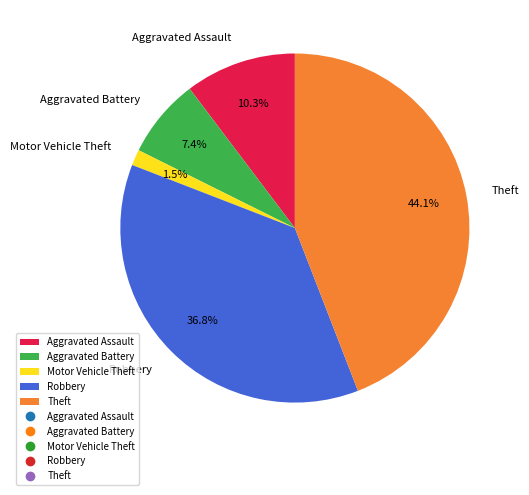

How many slices are in this pie chart?

5